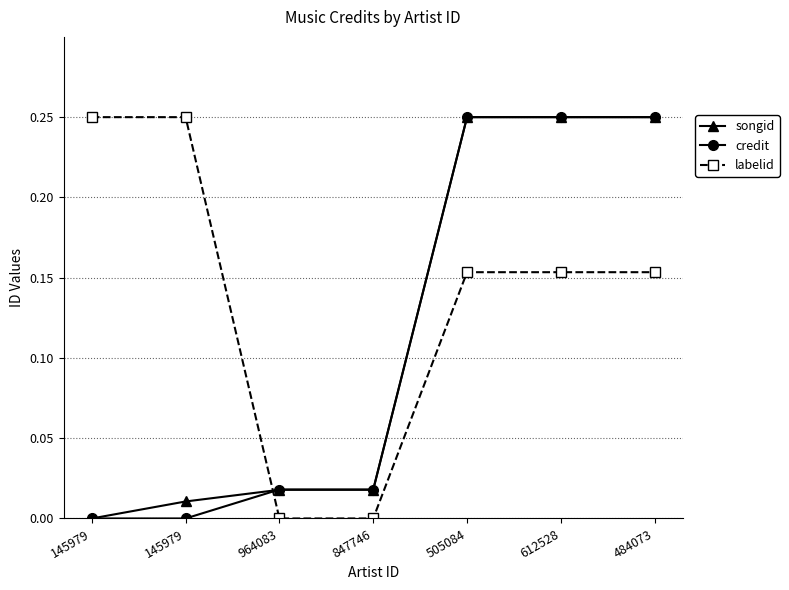

Reading left to right, what are all the values shown in this chart?

songid: 0.0	0.0	0.0	0.0	0.2	0.2	0.2
credit: 0.0	0.0	0.0	0.0	0.2	0.2	0.2
labelid: 0.2	0.2	0.0	0.0	0.2	0.2	0.2